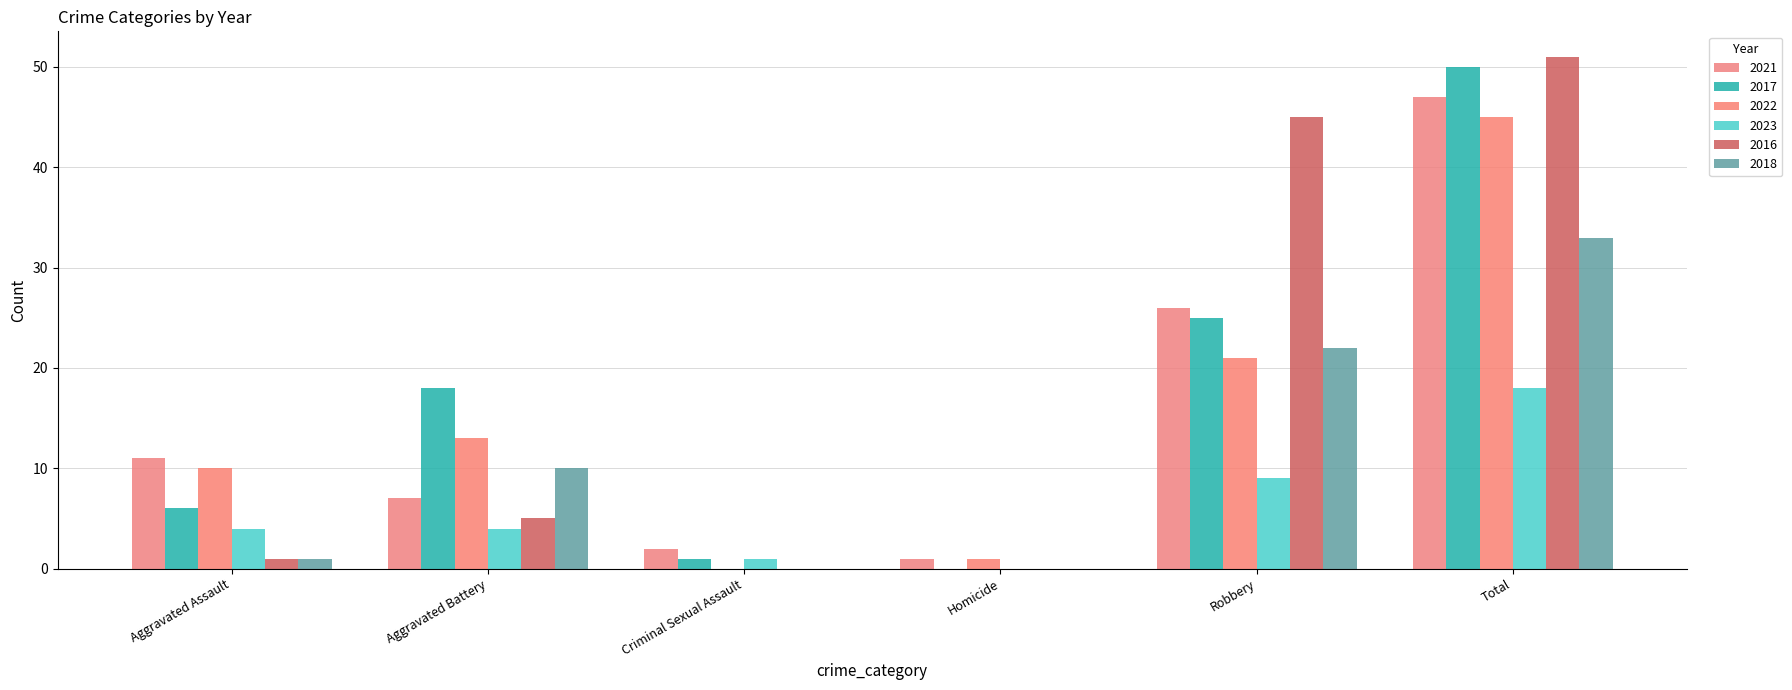

Is it true that 2022 equals 24 at Criminal Sexual Assault?

False